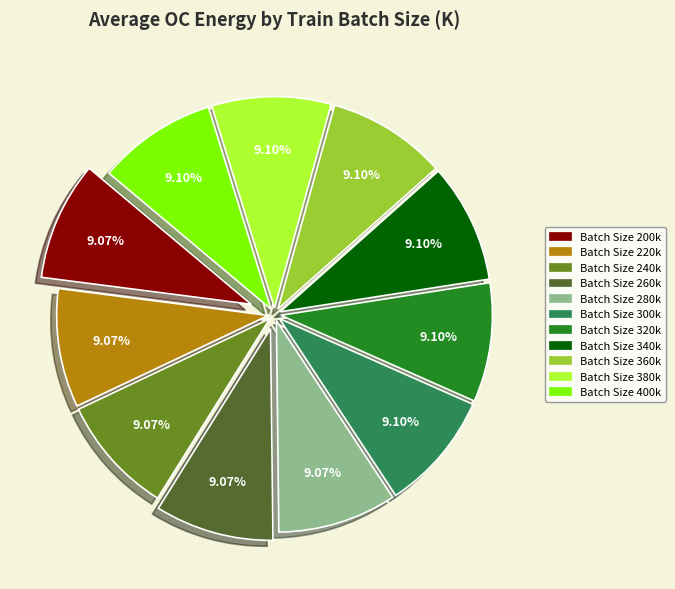

Is there a majority slice in this chart?

No